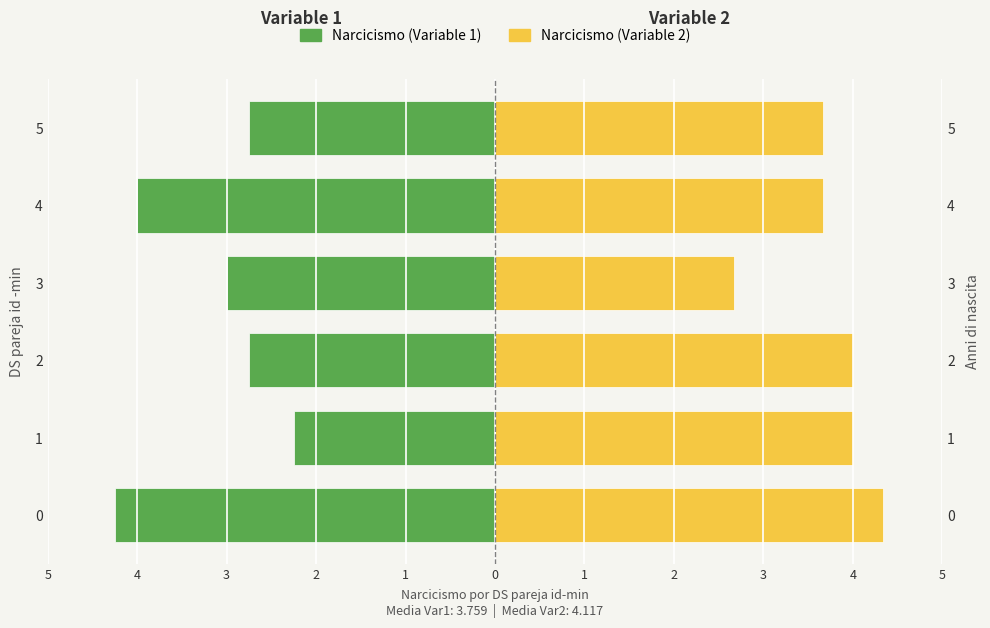

What are all the series names shown in the legend?

Narcicismo (Variable 1), Narcicismo (Variable 2)